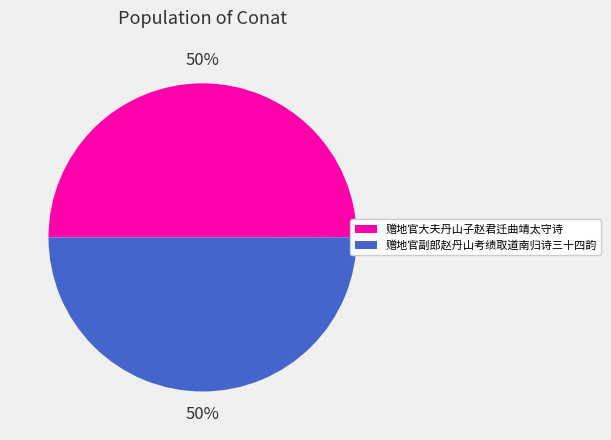

Count the number of slices in the pie.

2